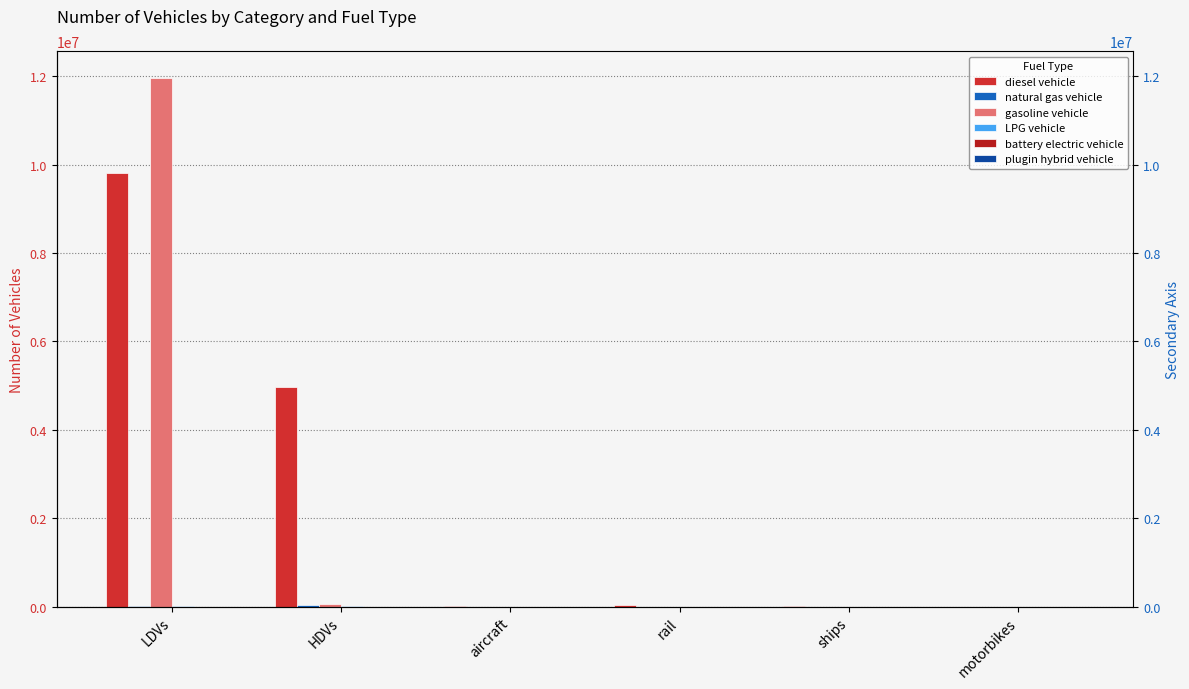

Between aircraft and motorbikes, which series saw the biggest shift?

diesel vehicle